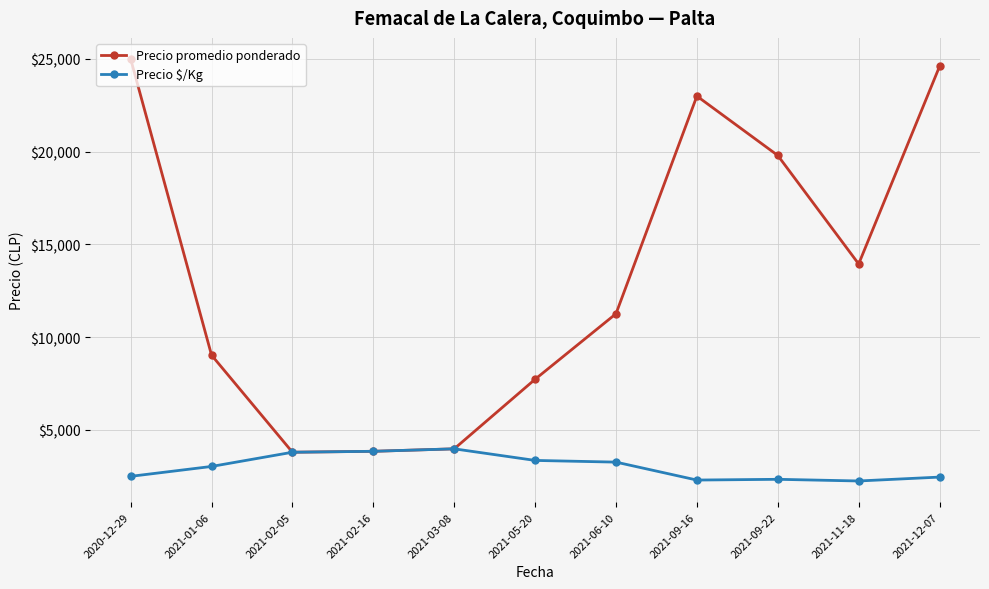

How many data points in Precio $/Kg are less than 3033?

5